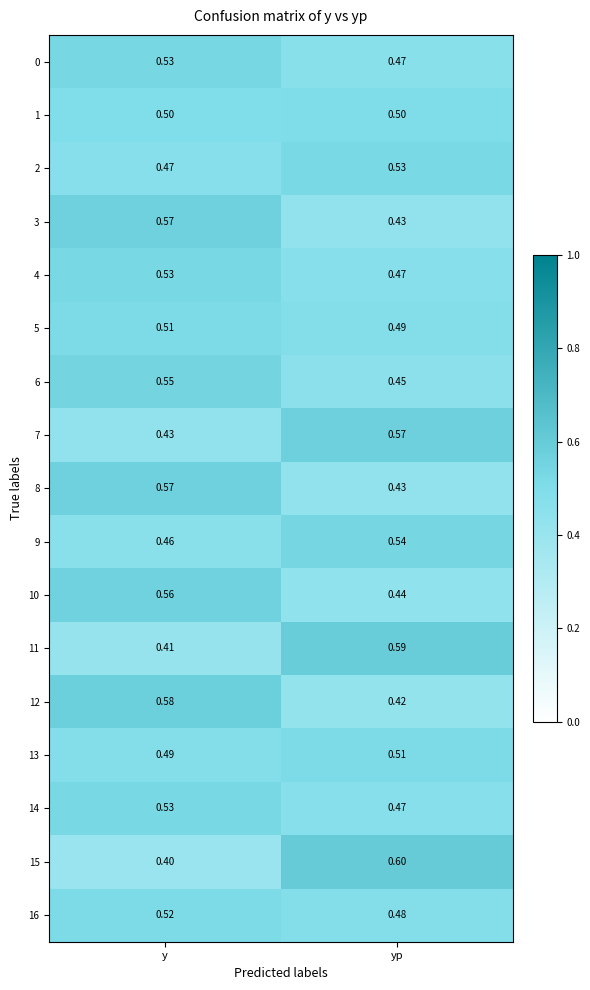

Which series has the largest range (max minus min)?

15